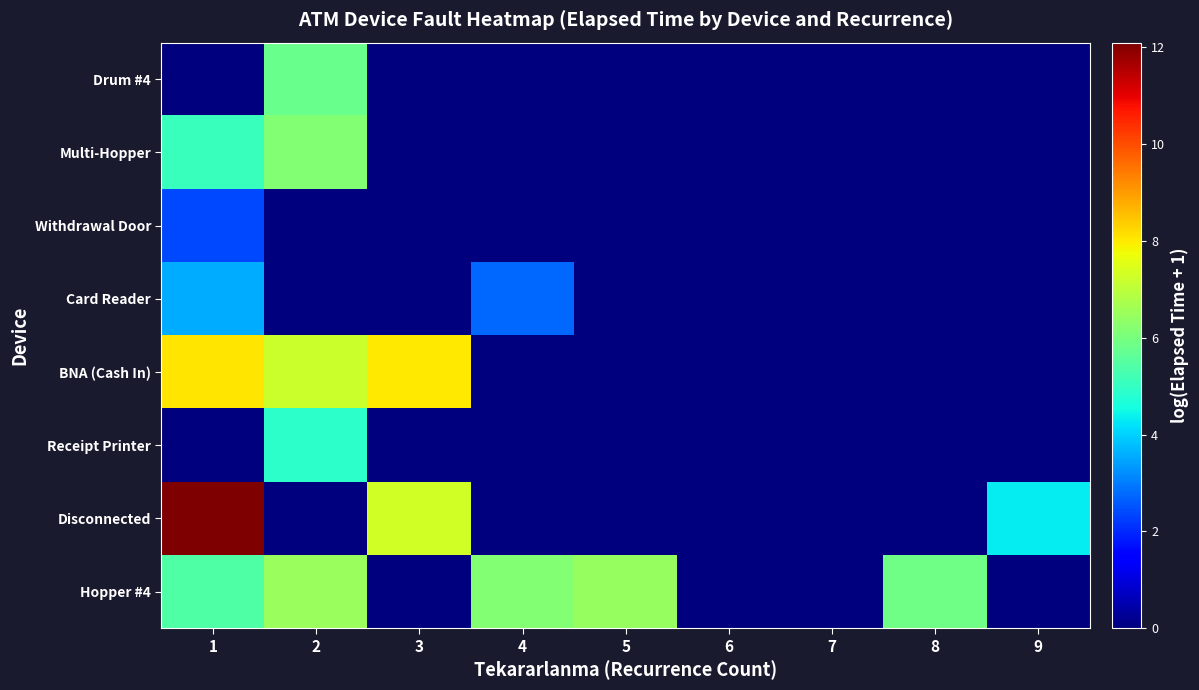

Count the number of data series in this chart.

8